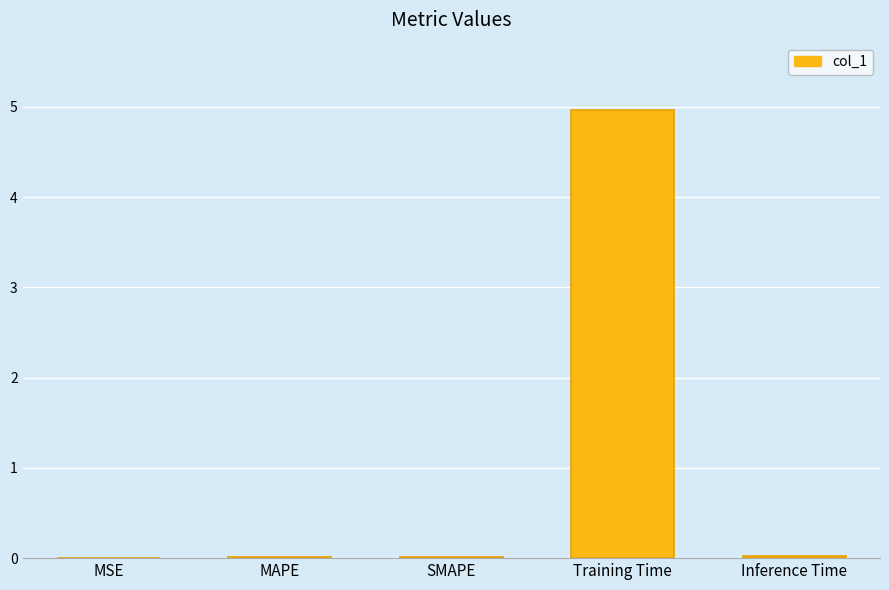

Is it true that the value at MAPE is 0.0?

True